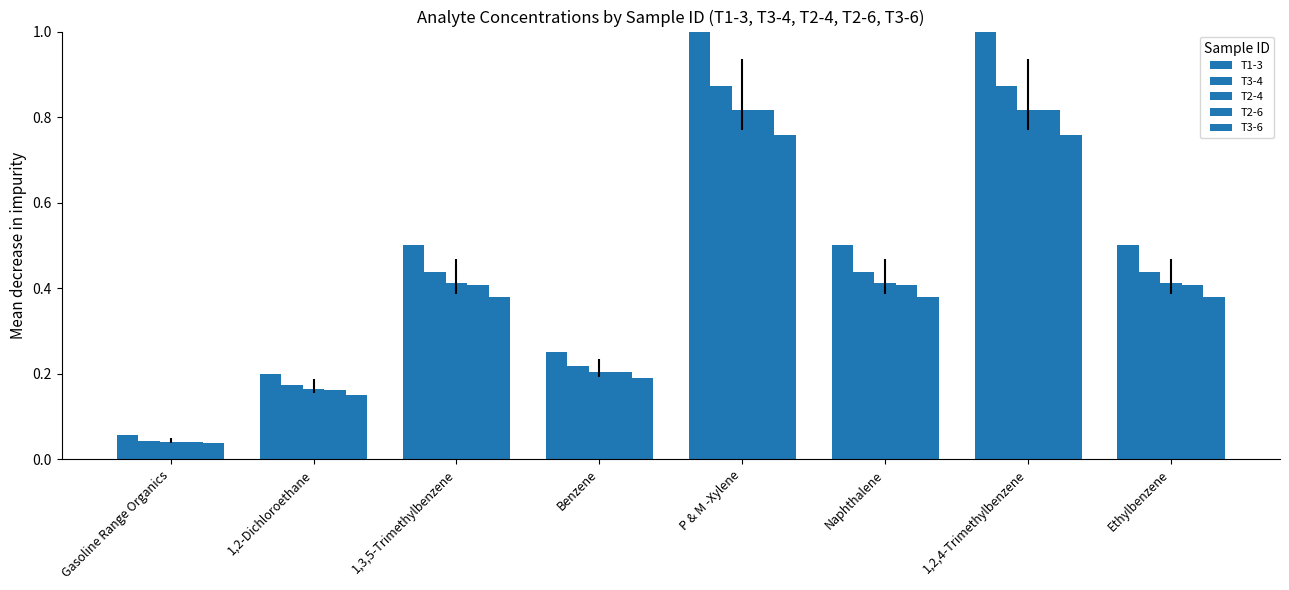

What is the difference between the maximum and minimum values in the T2-4 series?

0.8